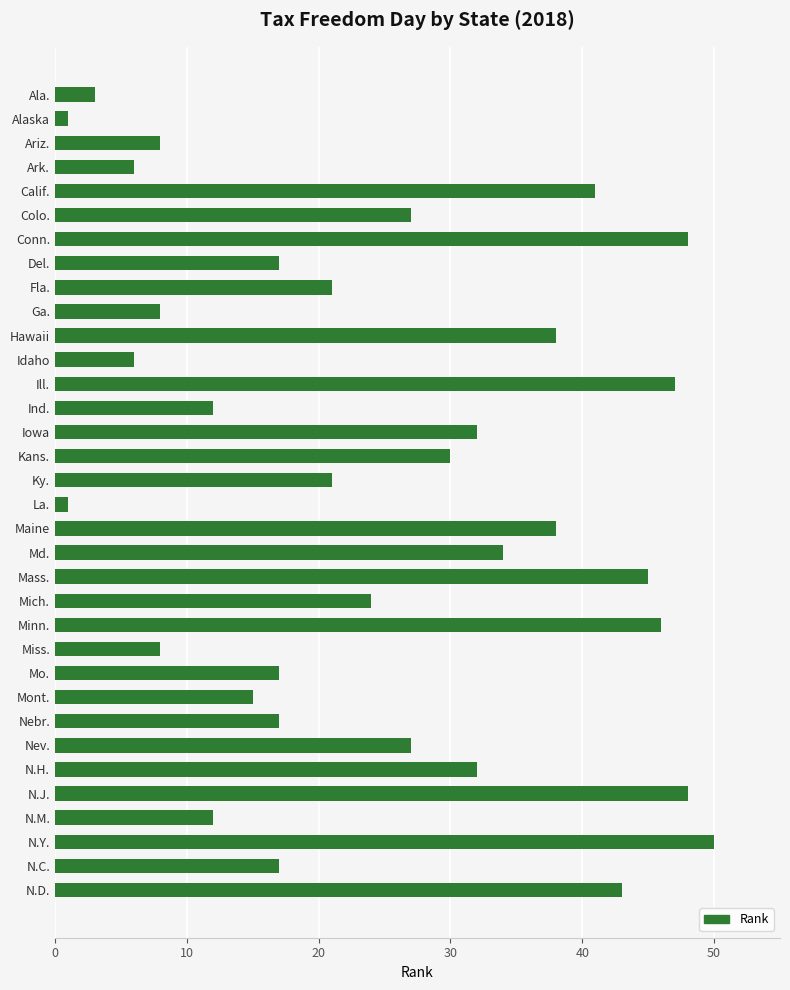

True or false: the data shows 21 at N.M..

False